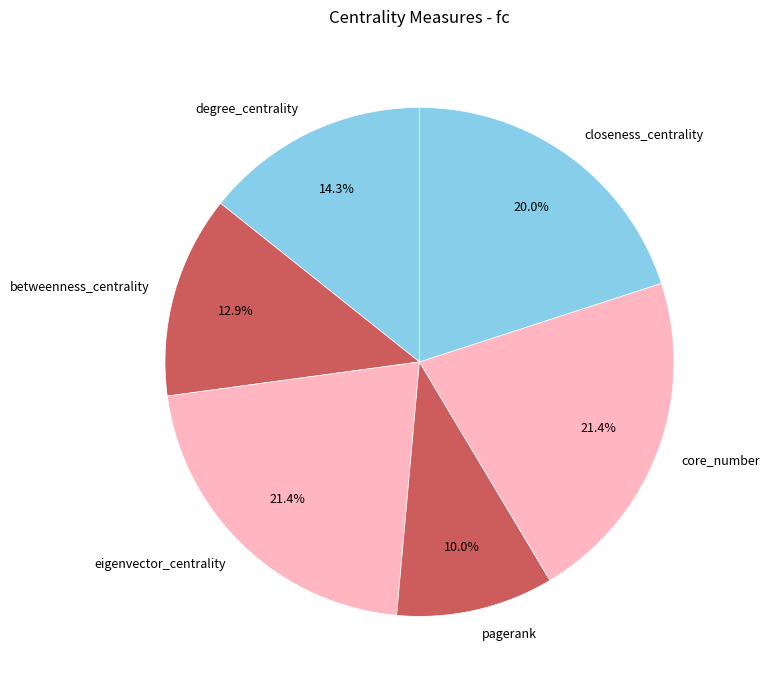

Which category has the smallest portion of the pie?

pagerank